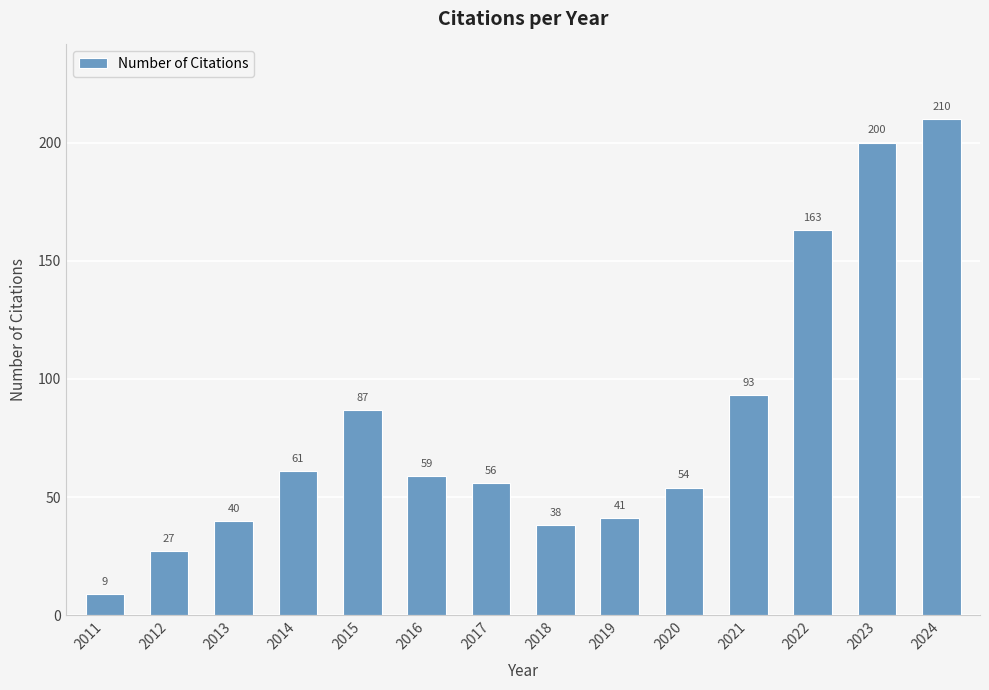

What is the value of the 4th bar from the left?

61